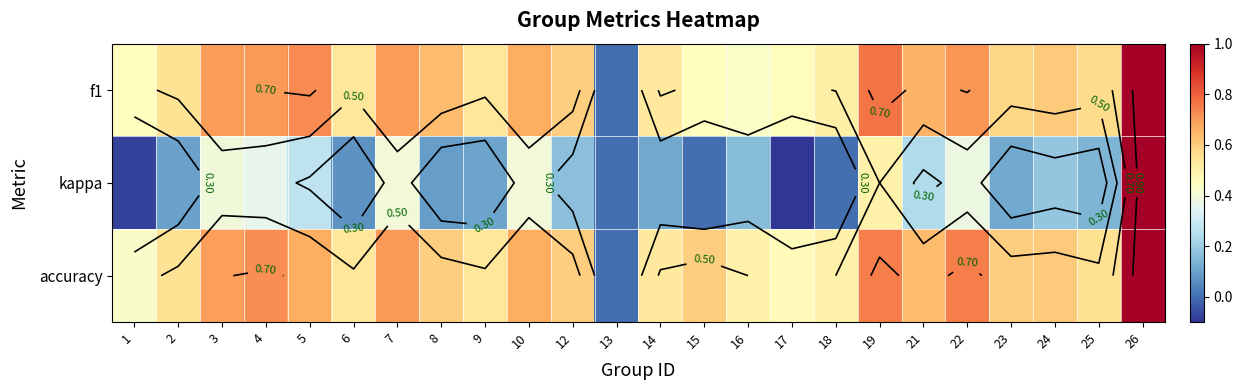

How many series are shown in this chart?

3